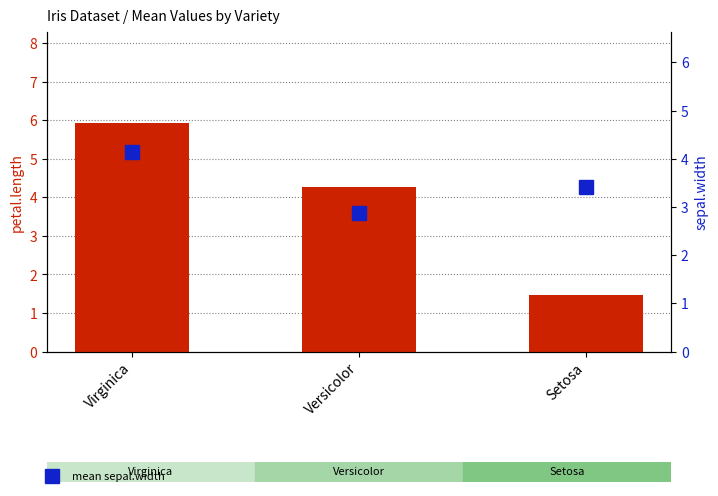

Count the mean sepal.width values in the range 2 to 4.

2